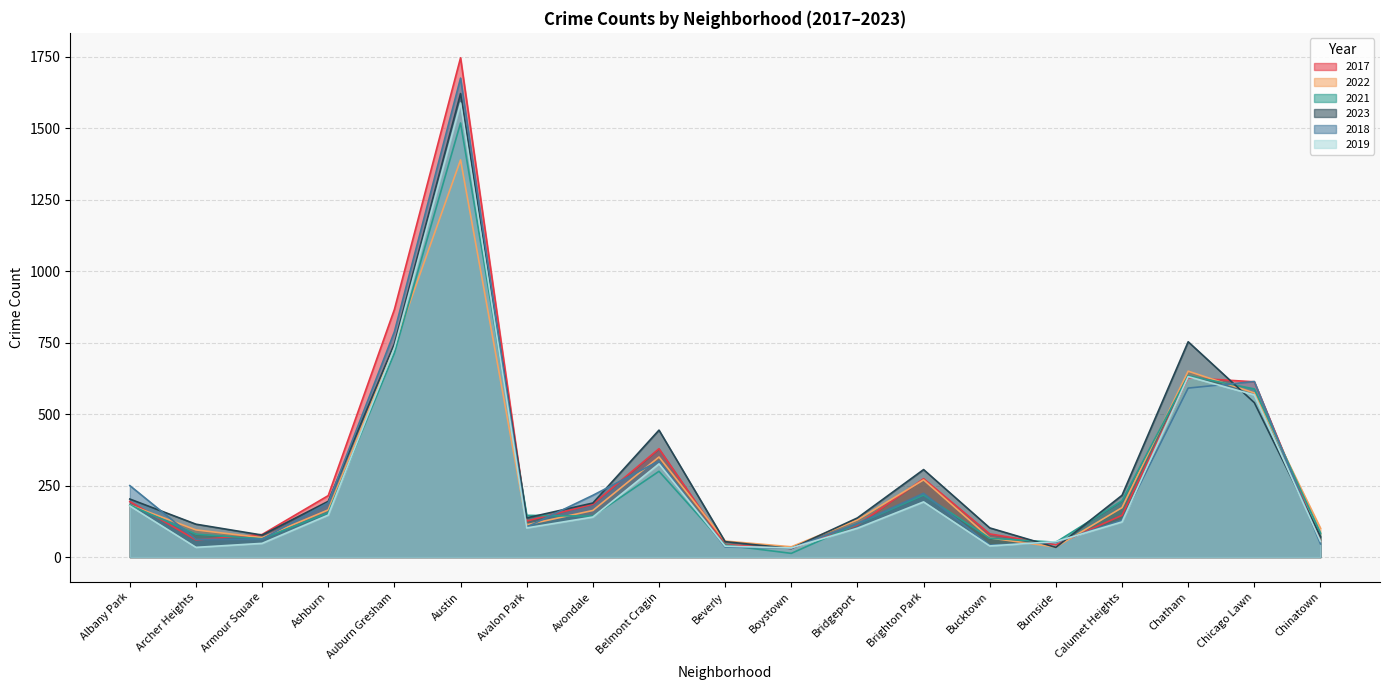

What position from the right is Belmont Cragin?

11